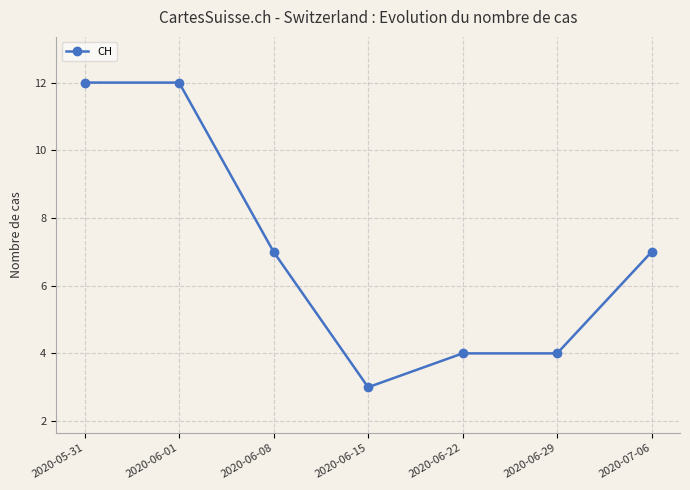

Which has a higher value, 2020-06-08 or 2020-06-15?

2020-06-08